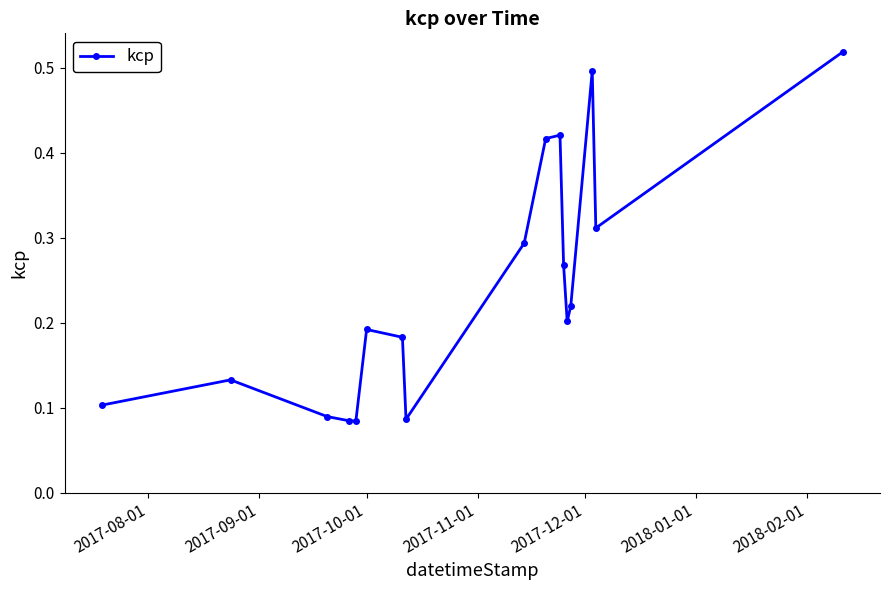

Count the values in the range 0 to 1.

17